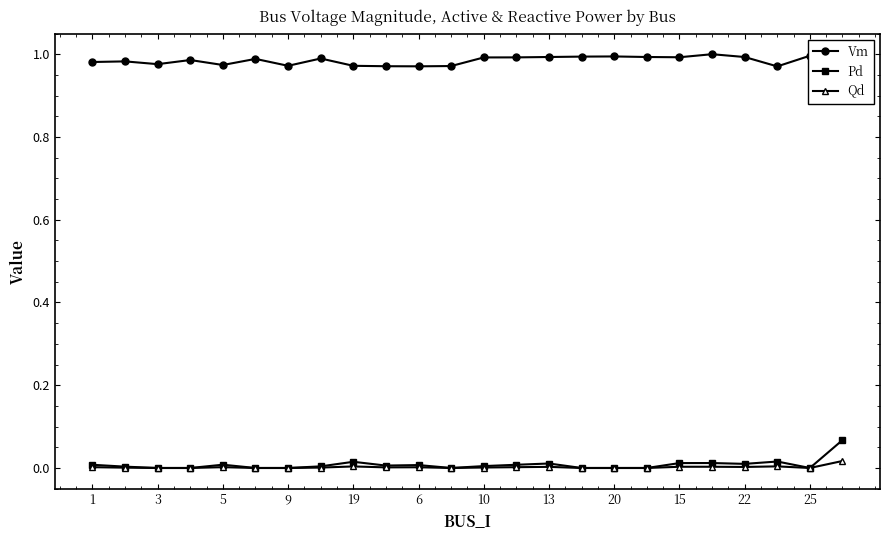

True or false: Vm and Pd cross at least once.

False